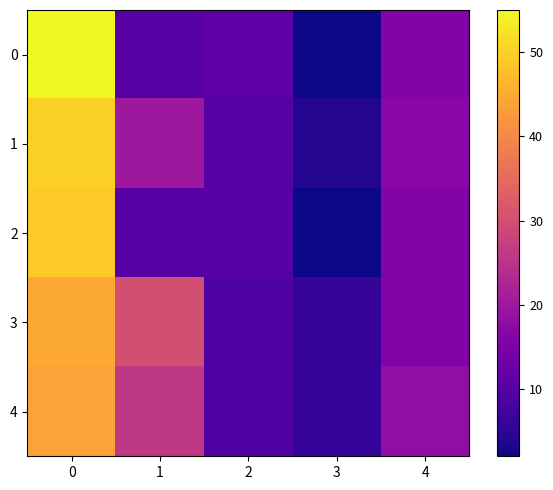

List the series in order of their peak value, highest first.

0, 1, 2, 3, 4